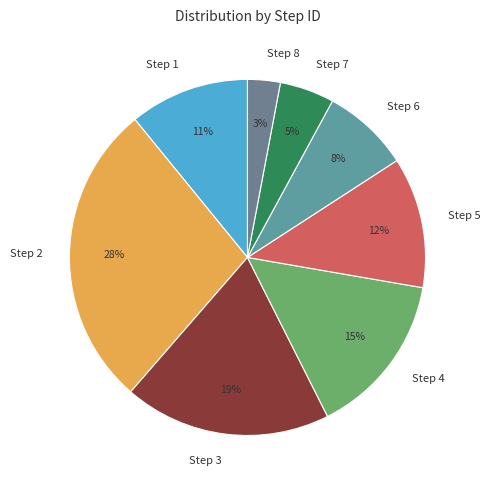

Between Step 3 and Step 4, which is larger?

Step 3